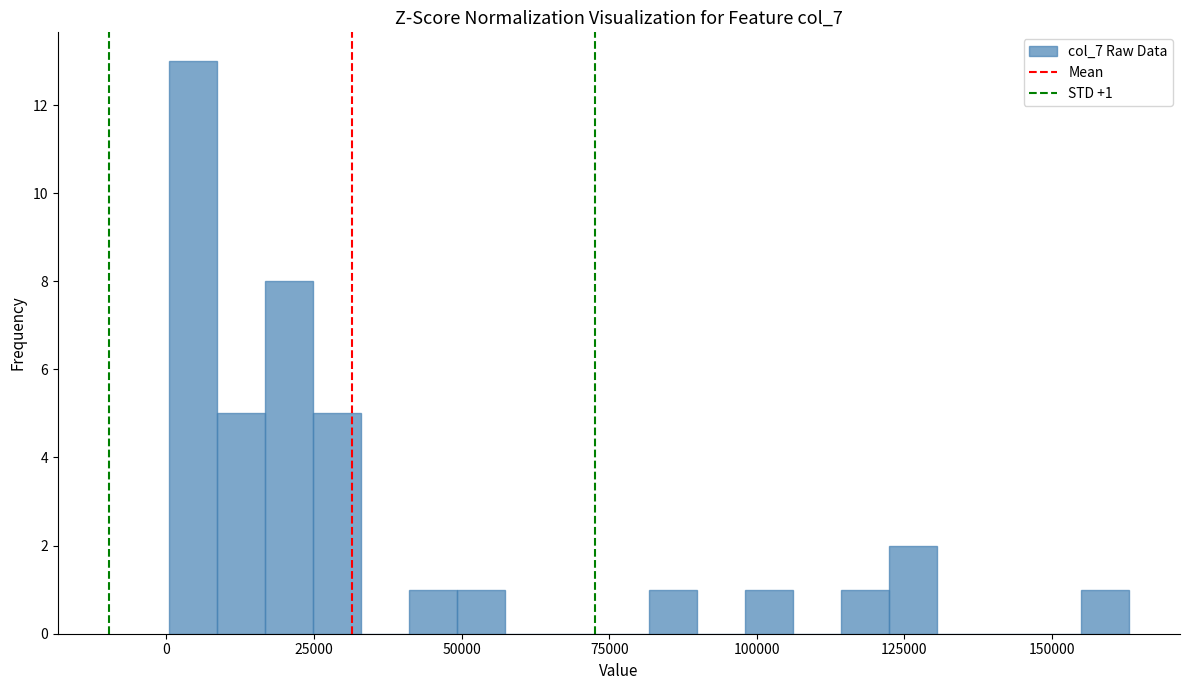

Around what value on the x-axis is the tallest bar? Give the approximate position of its centre, as read against the axis.

5000